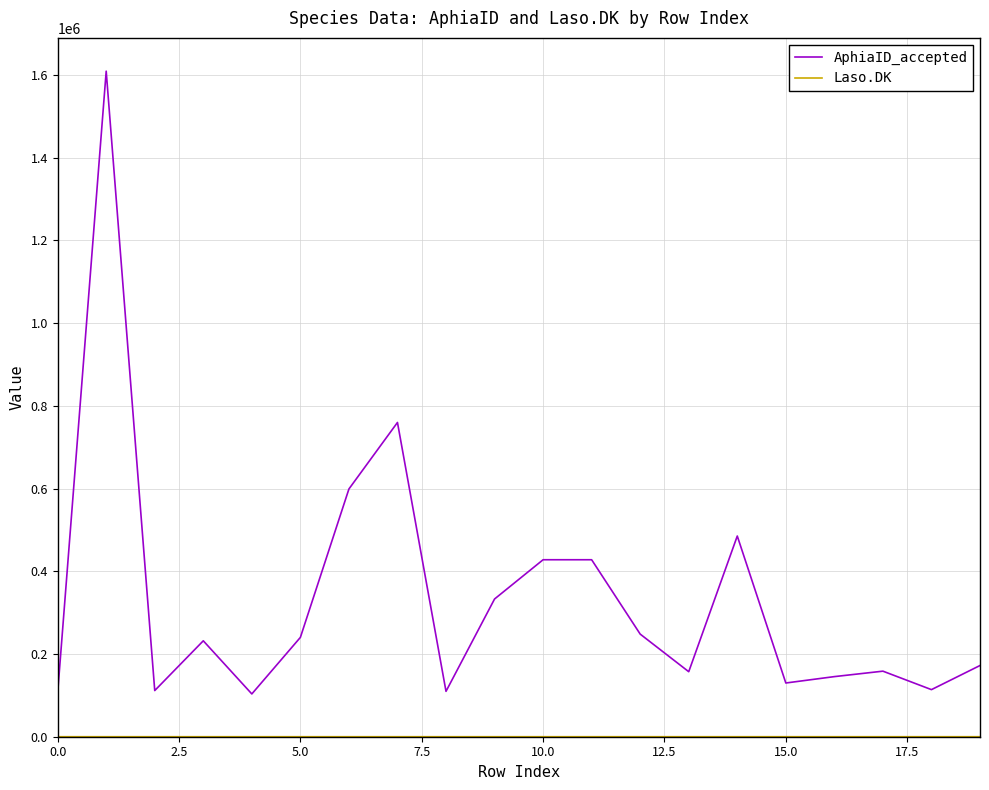

Is this an area chart (filled region under the line)?

No